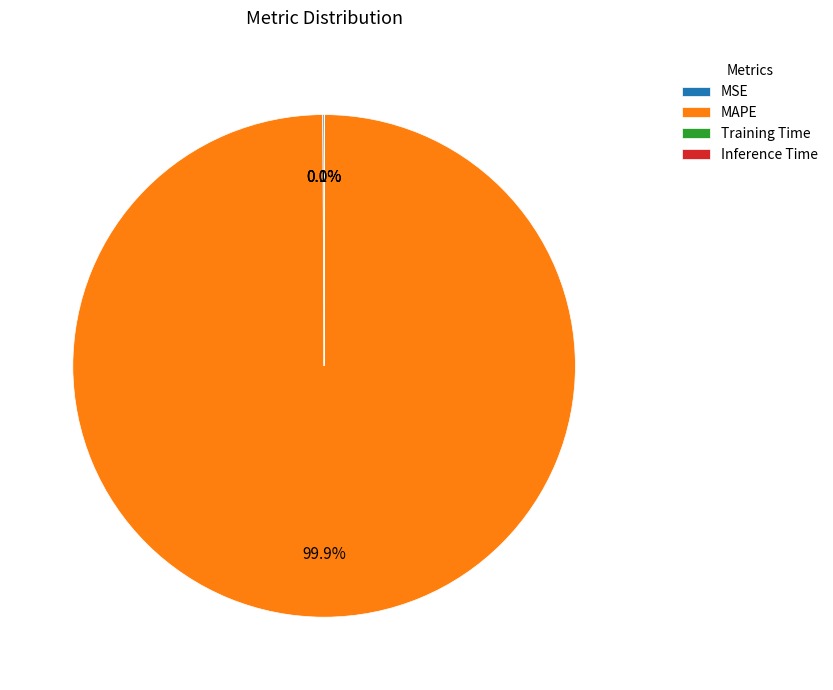

What is the largest slice in the pie chart?

MAPE